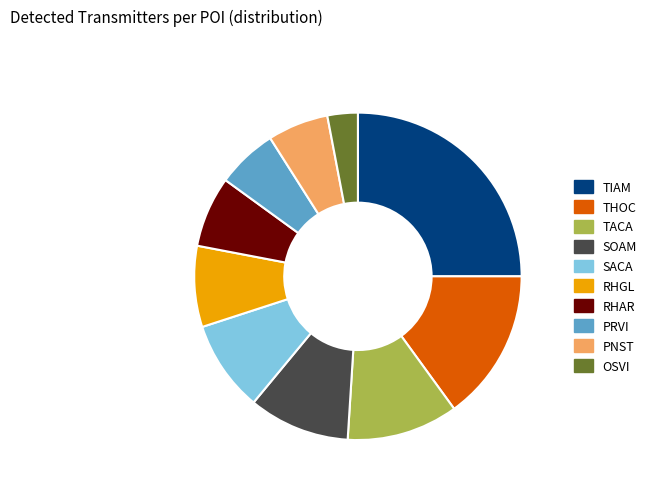

Which has a higher value, OSVI or TACA?

TACA